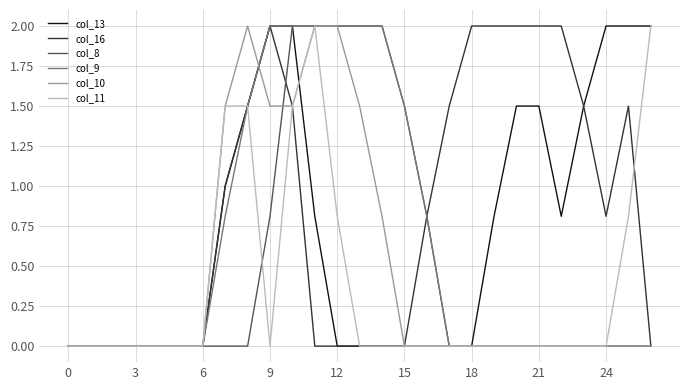

Which series has the largest total across all categories?

col_16